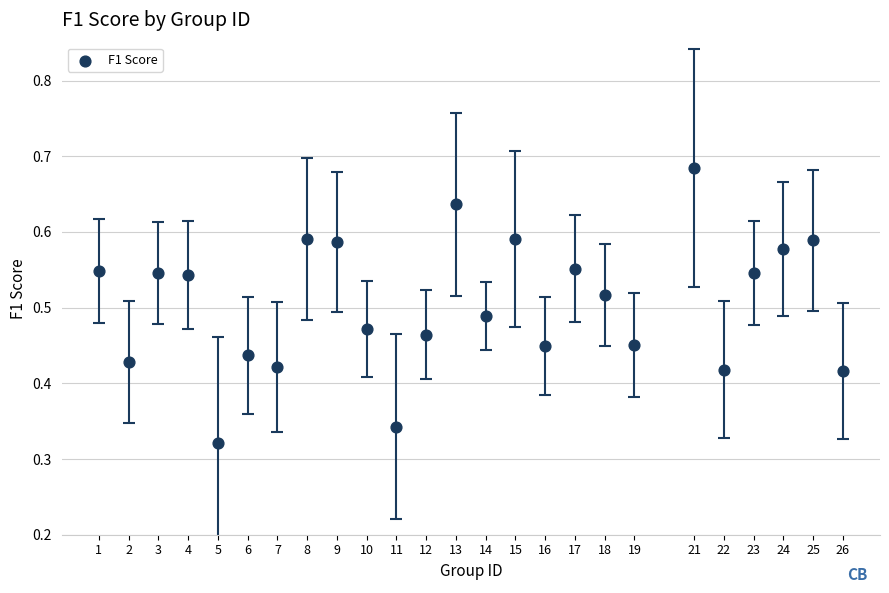

What is the range of X values (max minus min)?

25.0